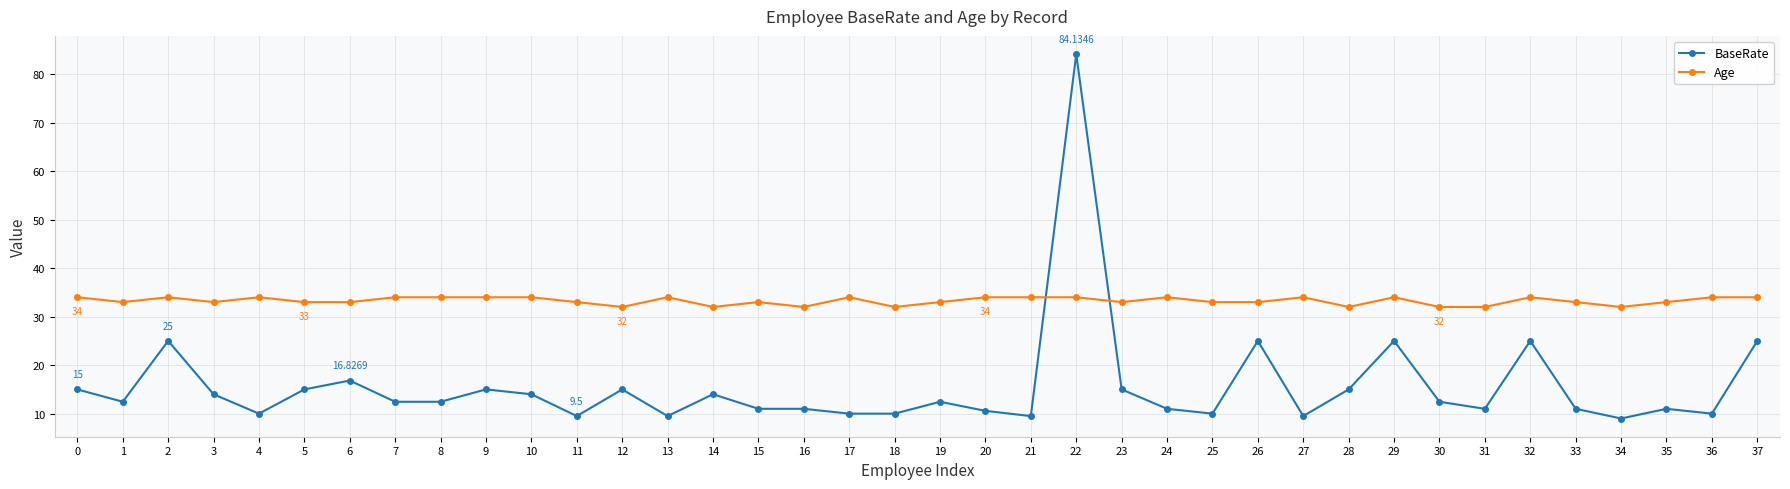

What is the approximate value of Age at 31?

32.0